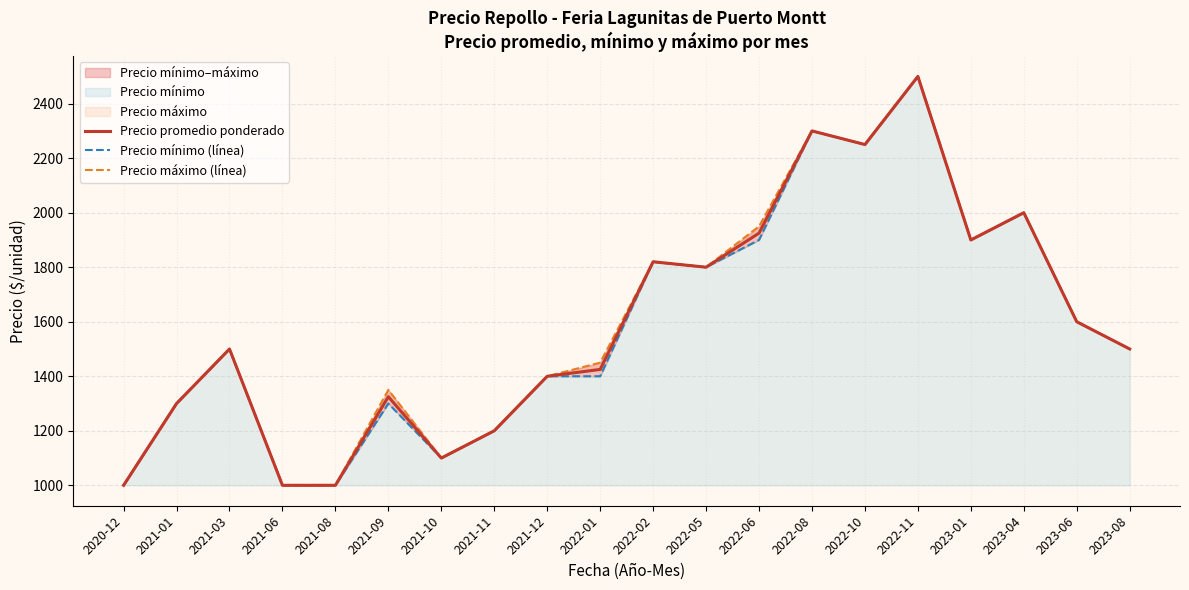

How many series are shown in this chart?

3